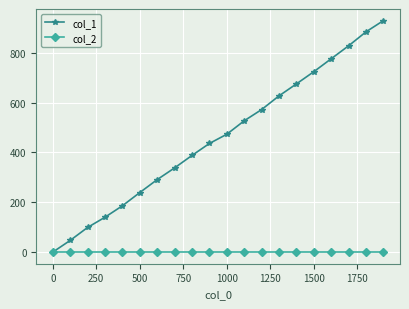

Which series has the widest spread of values?

col_1